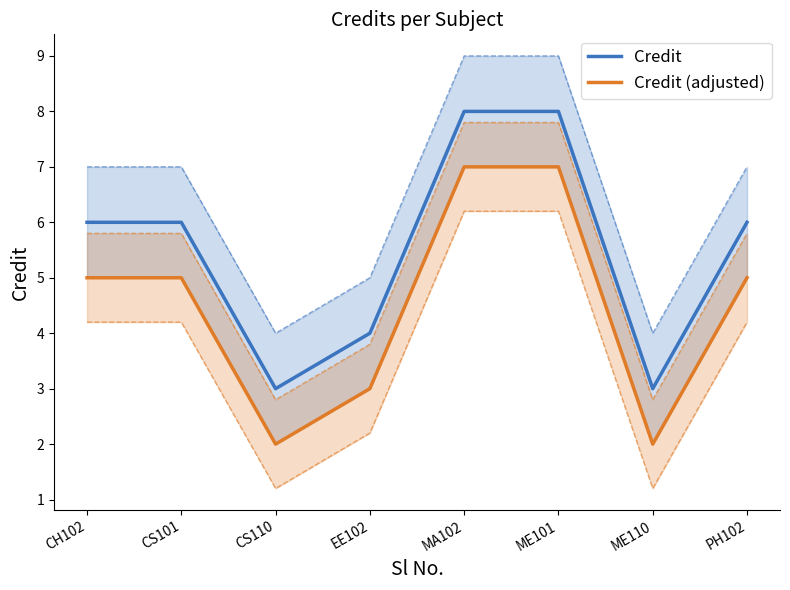

Count the Credit values in the range 4 to 8.

6